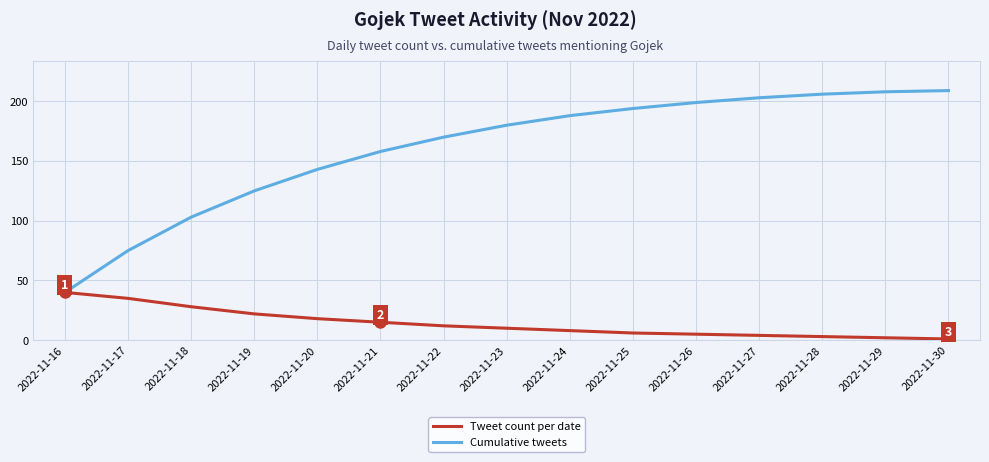

The Cumulative tweets series shows 223 at 2022-11-21. True or false?

False